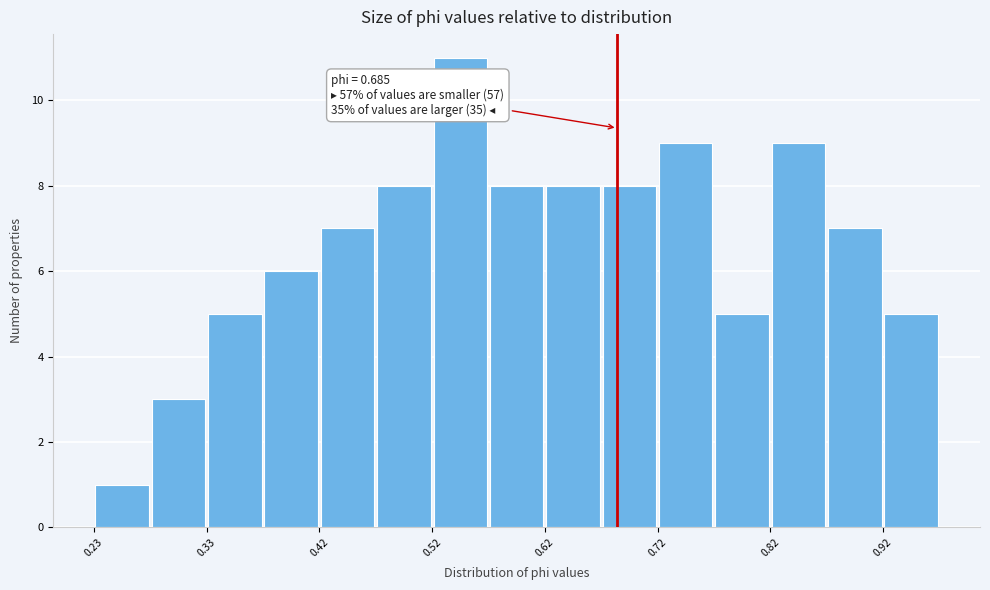

Over which range of the x-axis is the bar tallest?

0.52 to 0.57